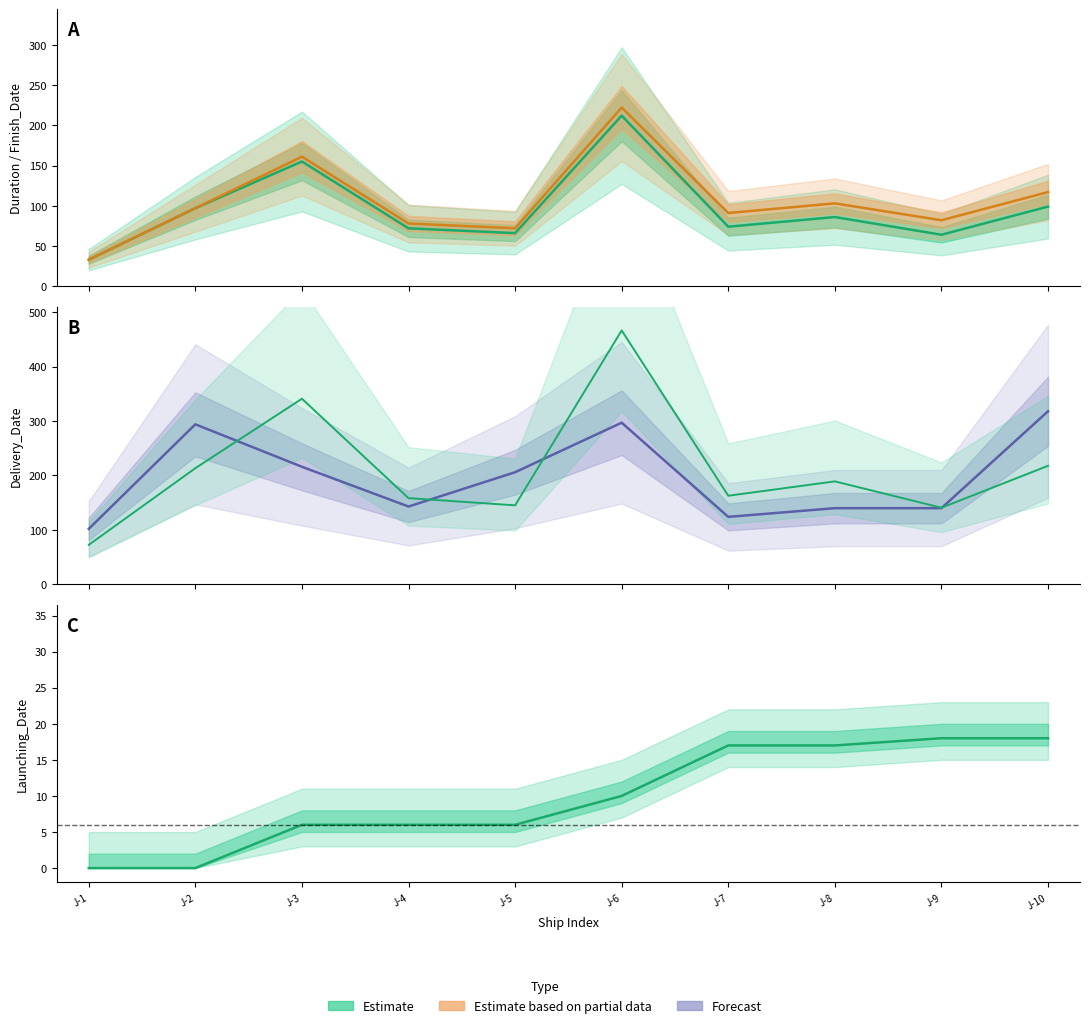

List the labels in order of Delivery_Date (Forecast) value, smallest first.

J-1, J-7, J-8, J-9, J-4, J-5, J-3, J-2, J-6, J-10